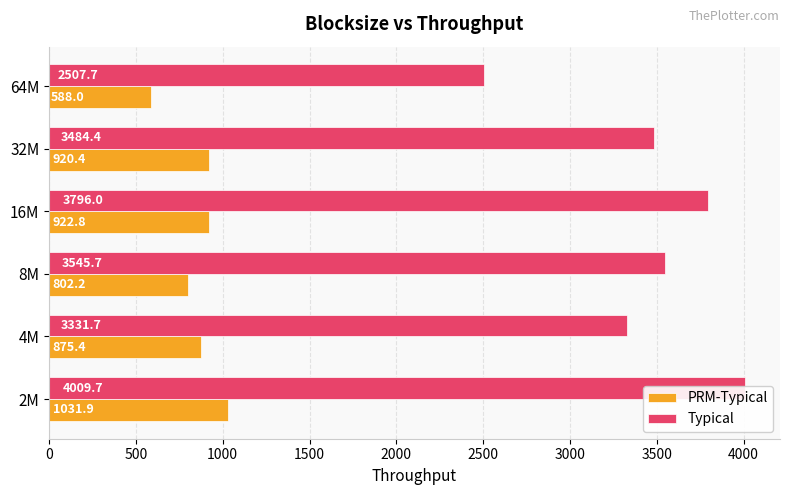

Rank the series by their average value, from highest to lowest.

Typical, PRM-Typical